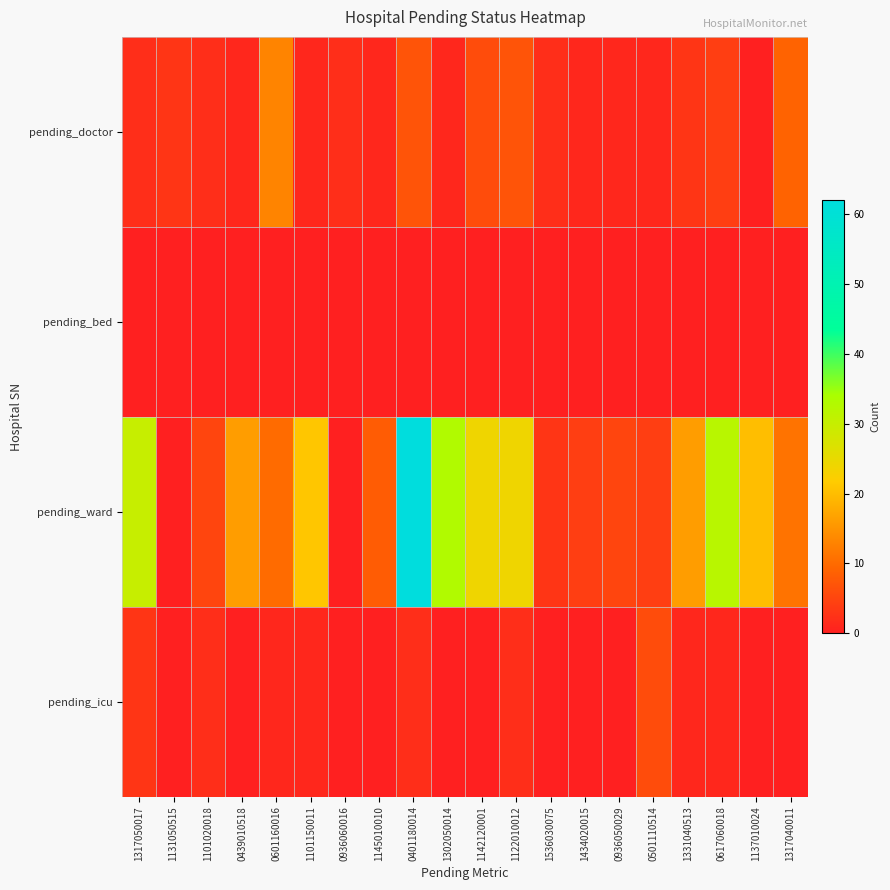

Which series has the largest range (max minus min)?

pending_ward